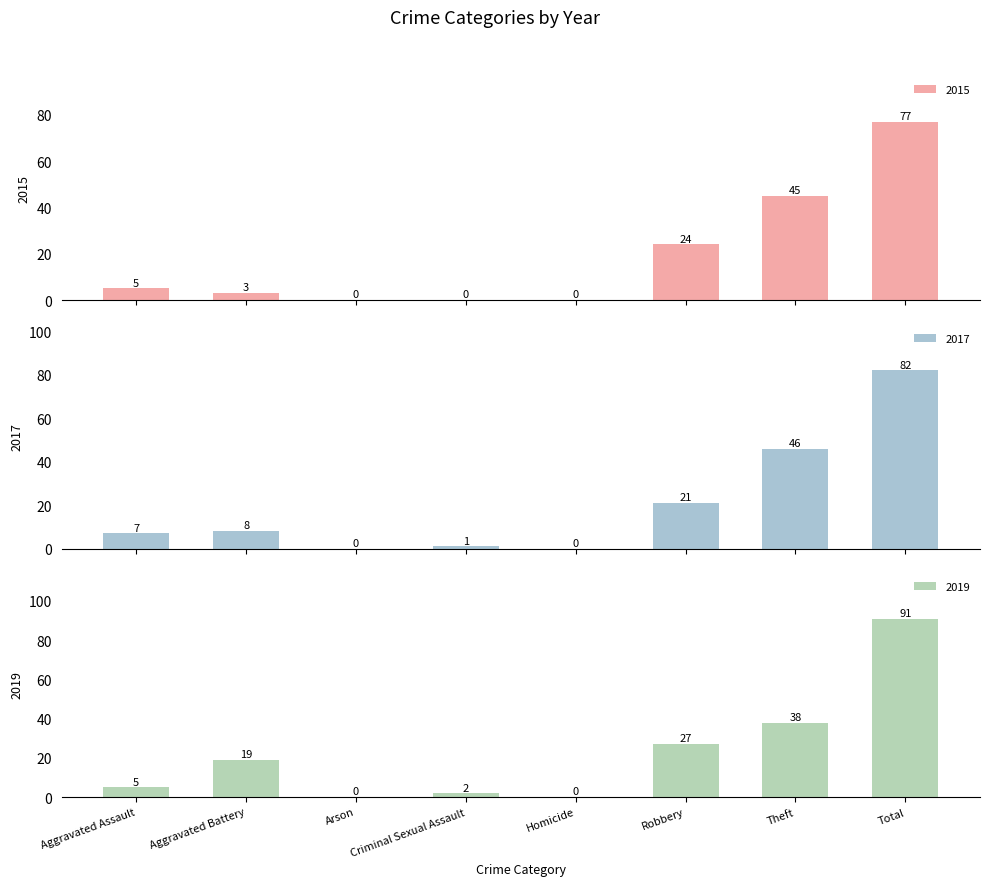

What are all the series names shown in the legend?

2015, 2017, 2019